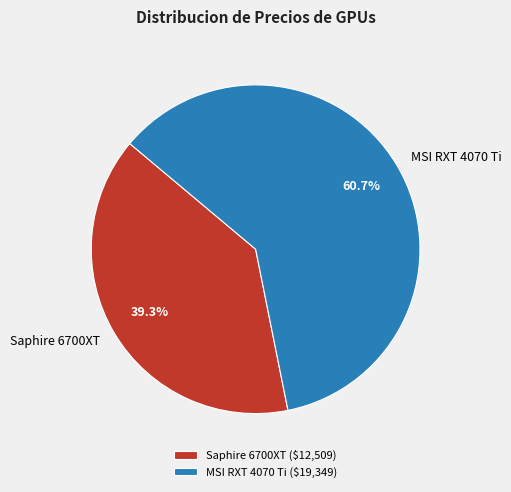

To the nearest percent, what percentage of the pie is MSI RXT 4070 Ti?

61%